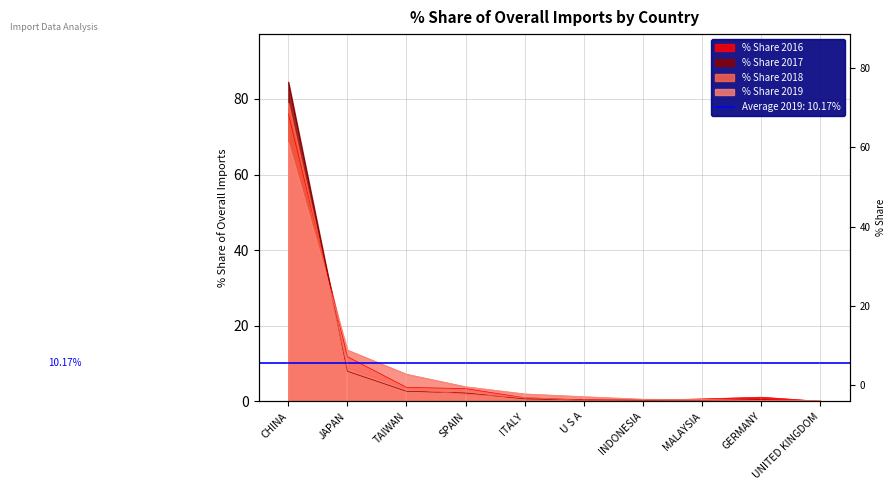

Reading right to left, list all the values displayed in this chart.

% Share 2016: UNITED KINGDOM=0.0	GERMANY=1.1	MALAYSIA=0.6	INDONESIA=0.3	U S A=0.4	ITALY=1.0	SPAIN=3.4	TAIWAN=3.7	JAPAN=11.8	CHINA=76.1
% Share 2017: UNITED KINGDOM=0.0	GERMANY=0.4	MALAYSIA=0.3	INDONESIA=0.3	U S A=0.3	ITALY=0.7	SPAIN=2.2	TAIWAN=2.7	JAPAN=7.9	CHINA=84.5
% Share 2018: UNITED KINGDOM=0.2	GERMANY=0.2	MALAYSIA=0.4	INDONESIA=0.3	U S A=0.2	ITALY=1.0	SPAIN=1.8	TAIWAN=3.3	JAPAN=8.9	CHINA=78.9
% Share 2019: UNITED KINGDOM=0.2	GERMANY=0.3	MALAYSIA=0.4	INDONESIA=0.6	U S A=1.2	ITALY=2.0	SPAIN=3.9	TAIWAN=7.2	JAPAN=13.6	CHINA=68.4